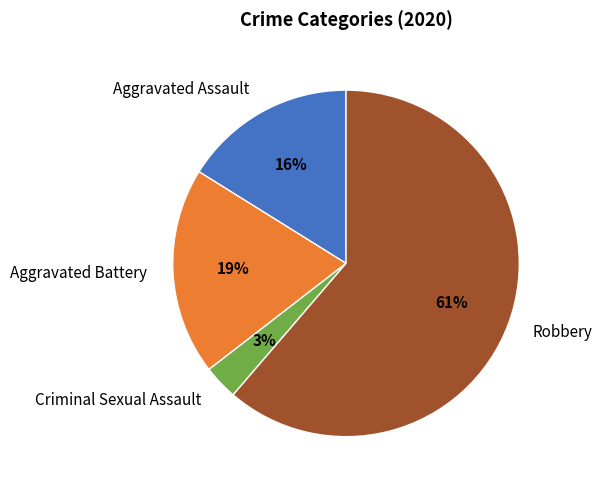

Do Criminal Sexual Assault and Robbery together represent more than half of the pie?

Yes